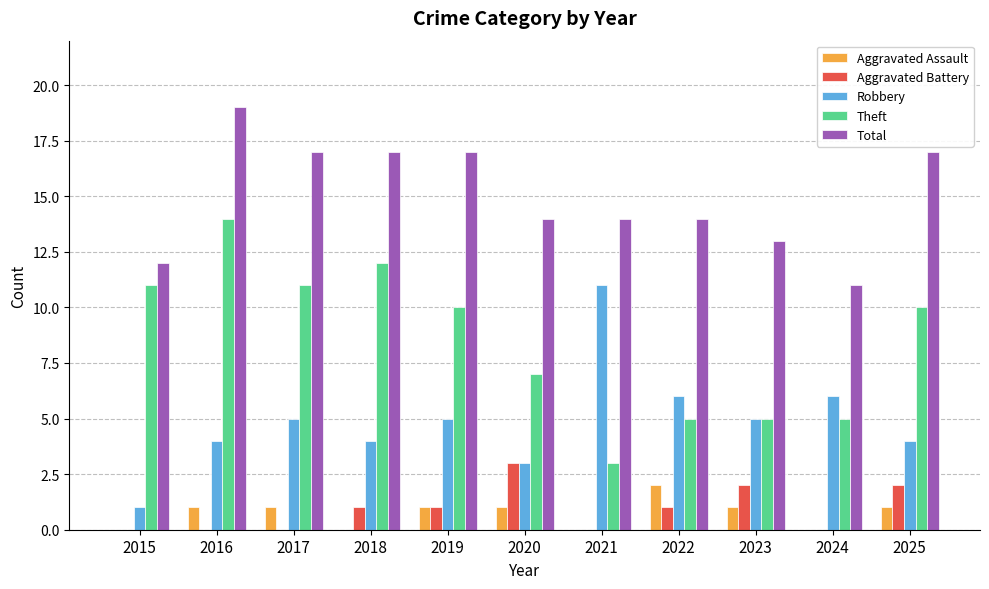

How many distinct data groups are displayed?

5